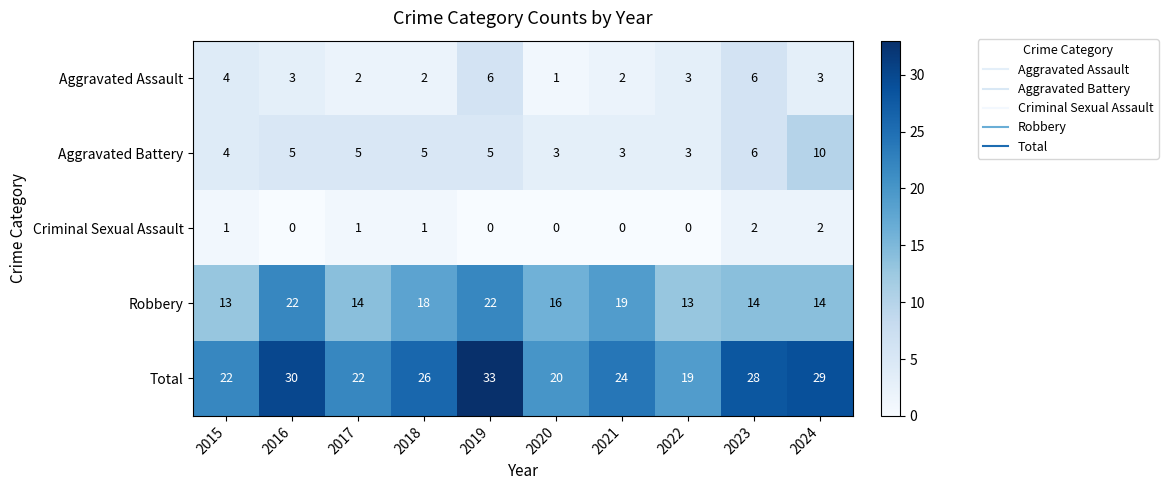

What is the difference between the second highest and second lowest values in the Aggravated Battery series?

3